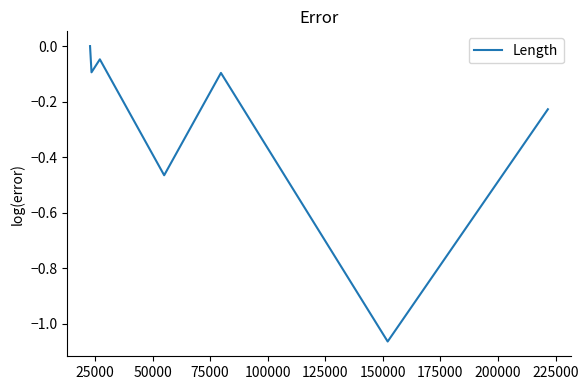

What is the average value?

-0.3